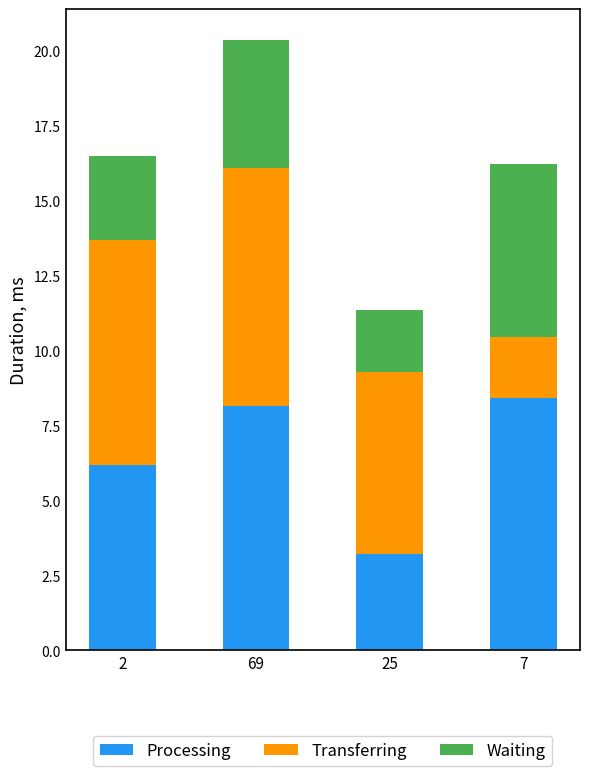

Reading right to left, what are the values for Processing?

8.4	3.2	8.2	6.2